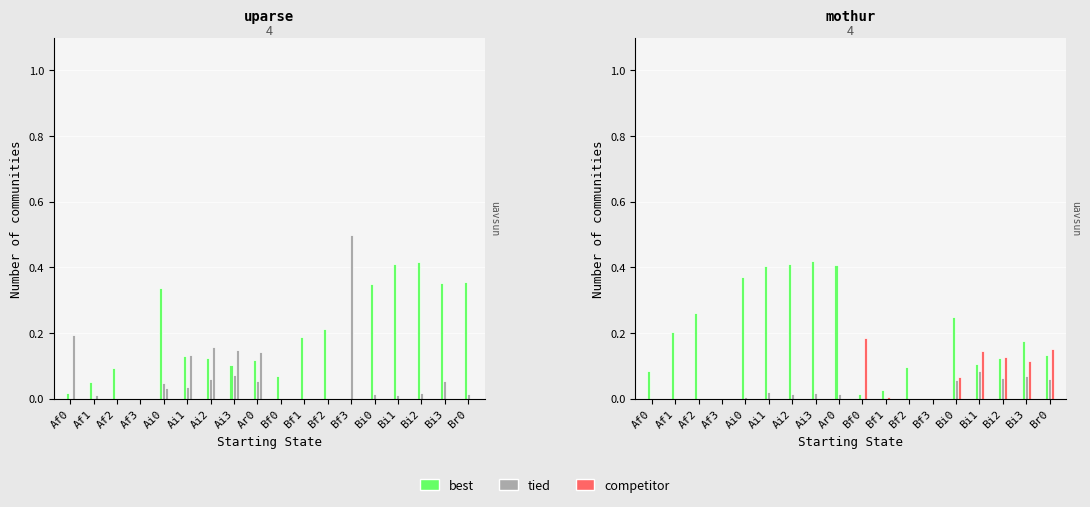

What is the spread (max minus min) of values at Af0?

0.2